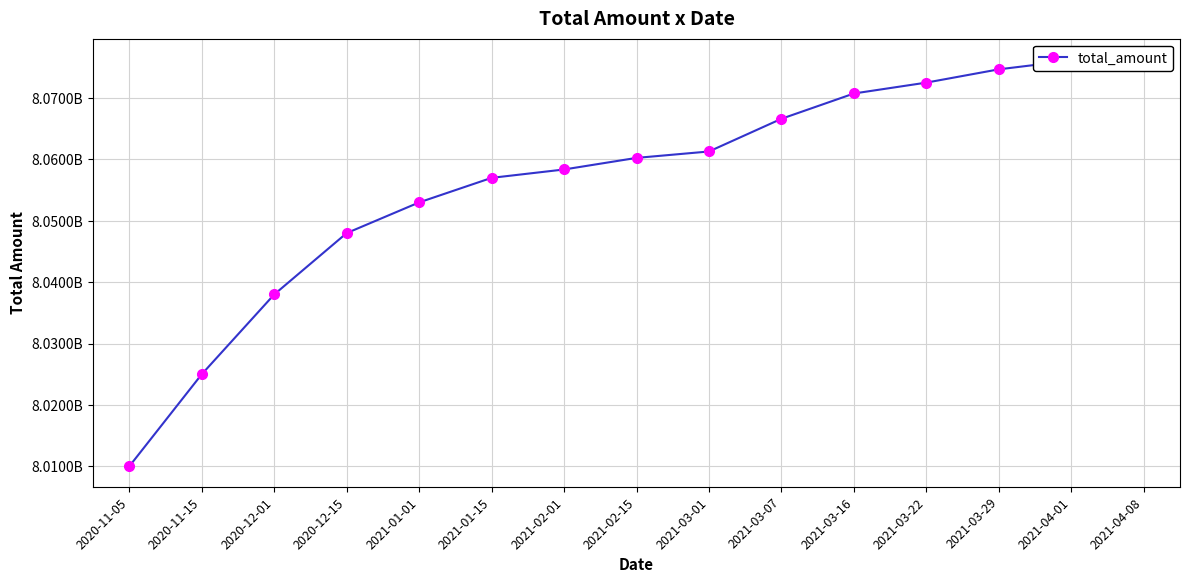

True or false: the data shows 8066622549 at 2021-03-07.

True